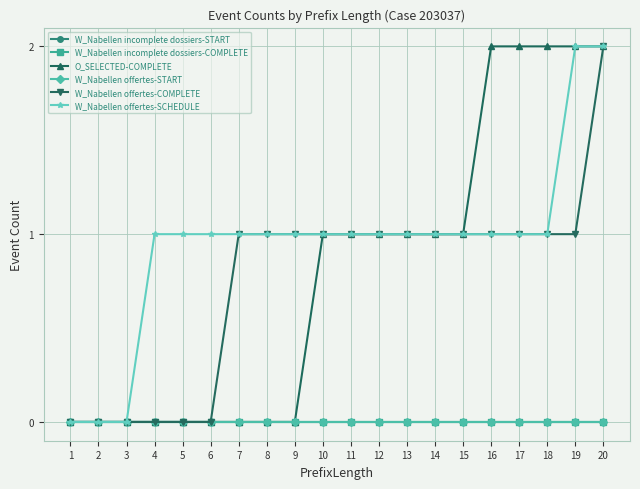

Is this an area chart (filled region under the line)?

No